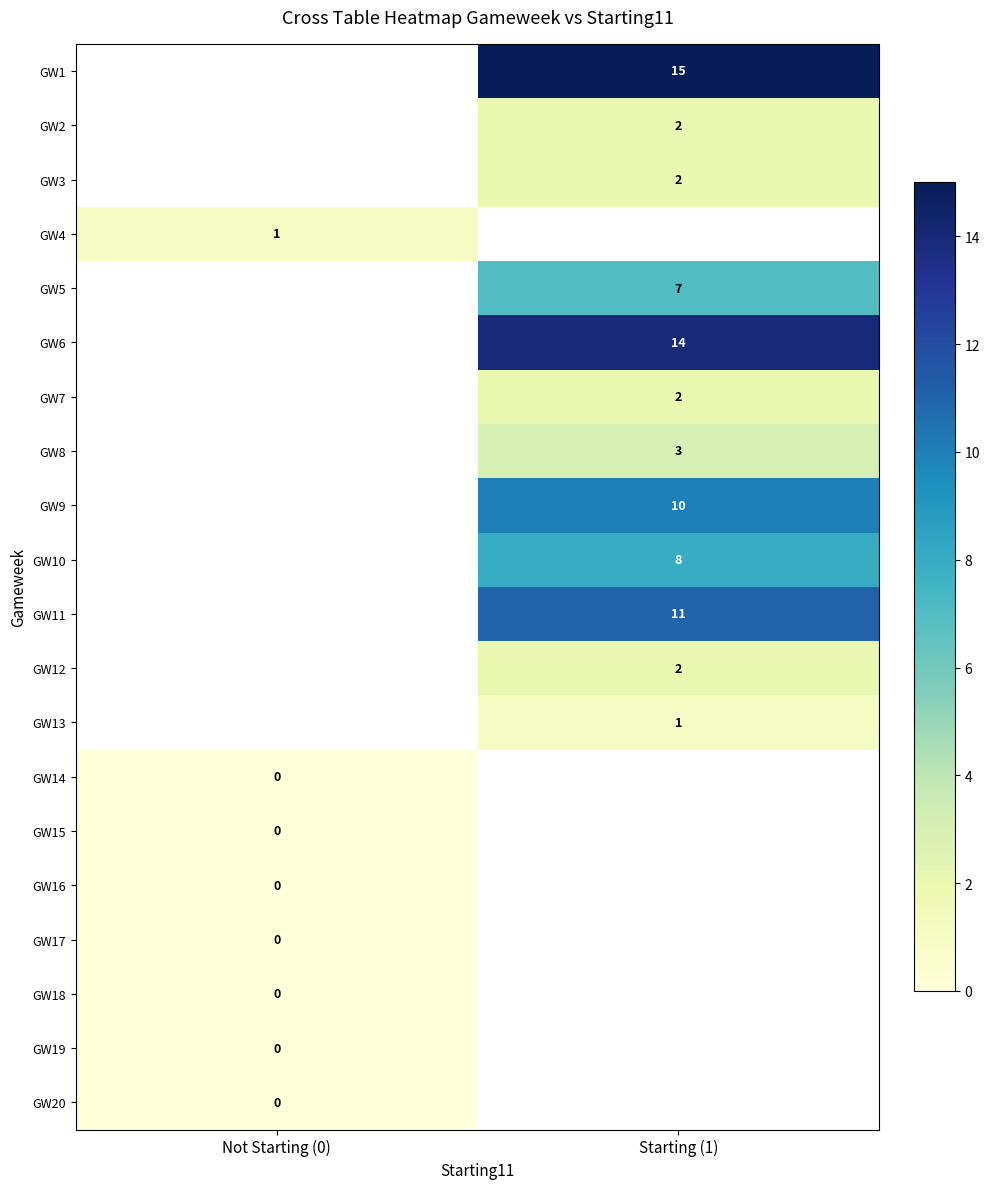

The GW1 series shows 22 at Starting (1). True or false?

False